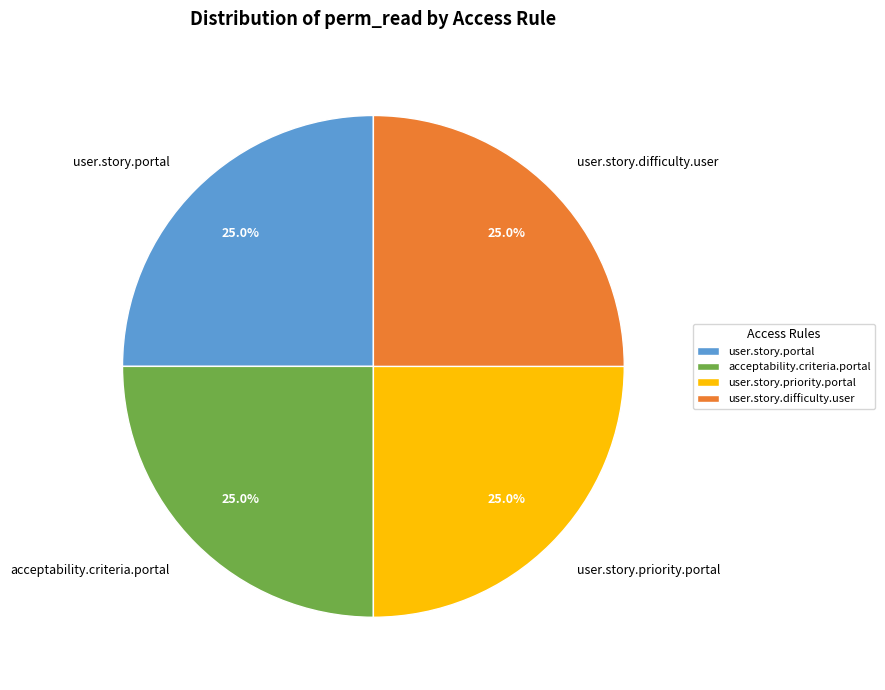

To the nearest percent, what is the difference between the user.story.difficulty.user and user.story.portal slice percentages?

0%